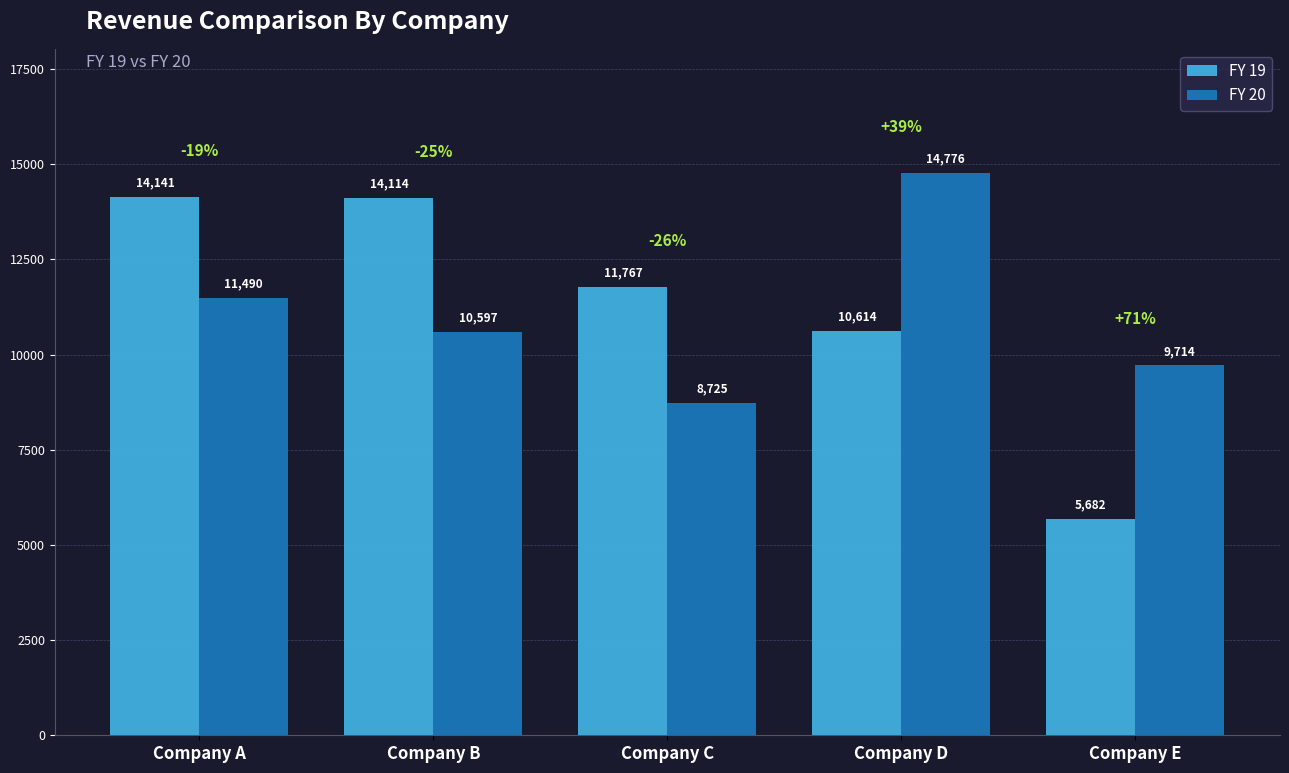

How many data points in FY 19 are above 11766?

3